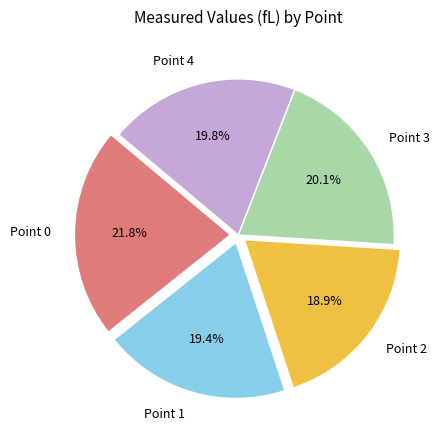

Between Point 1 and Point 0, which is larger?

Point 0